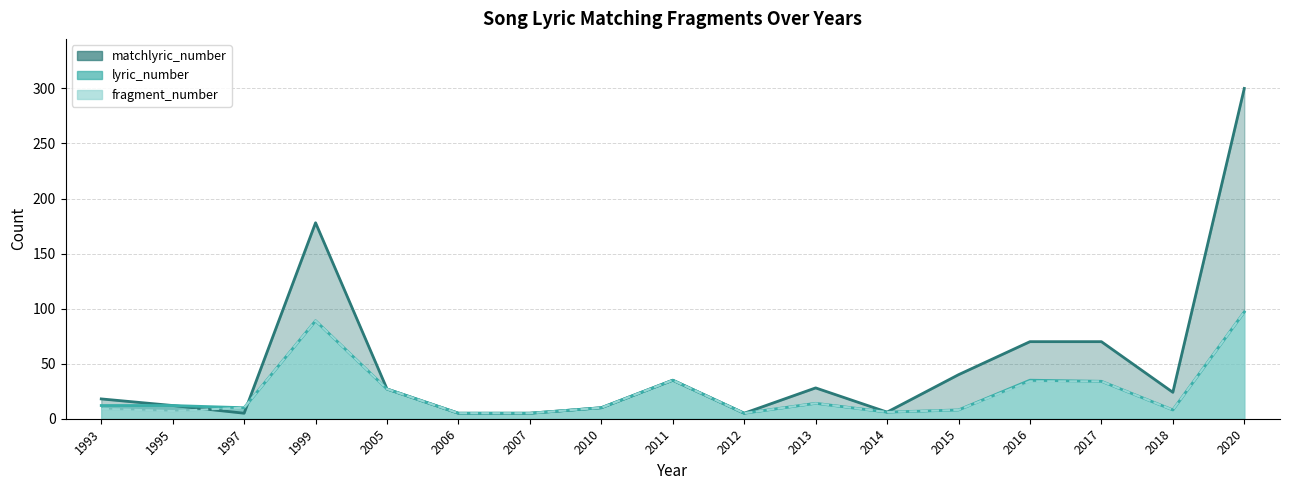

What is the difference between the highest and lowest values at 1999?

89